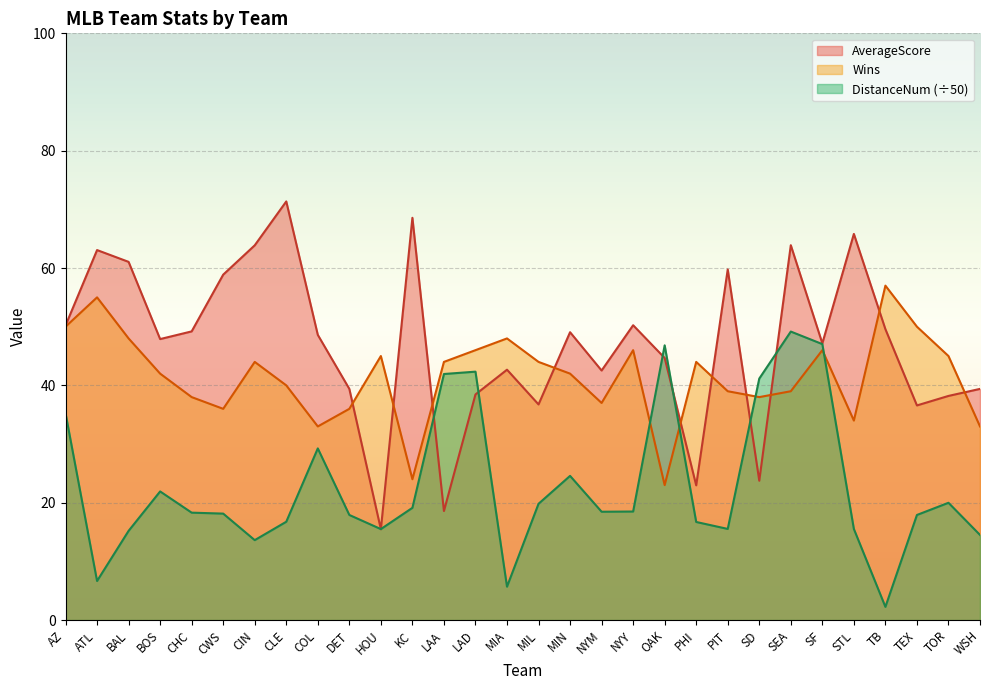

Which series has the largest total across all categories?

AverageScore